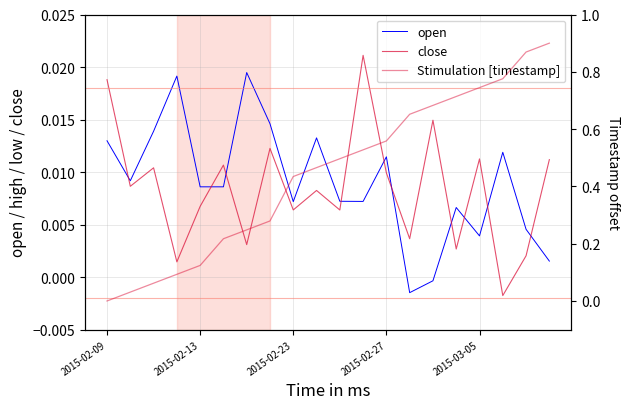

List the series in order of their peak value, highest first.

Stimulation [timestamp], close, open